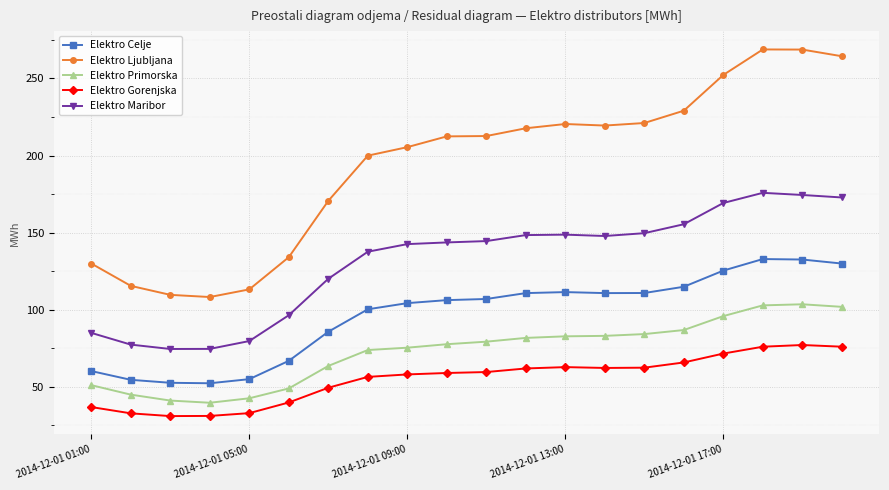

True or false: Elektro Celje has more than 1 interior local peaks.

True